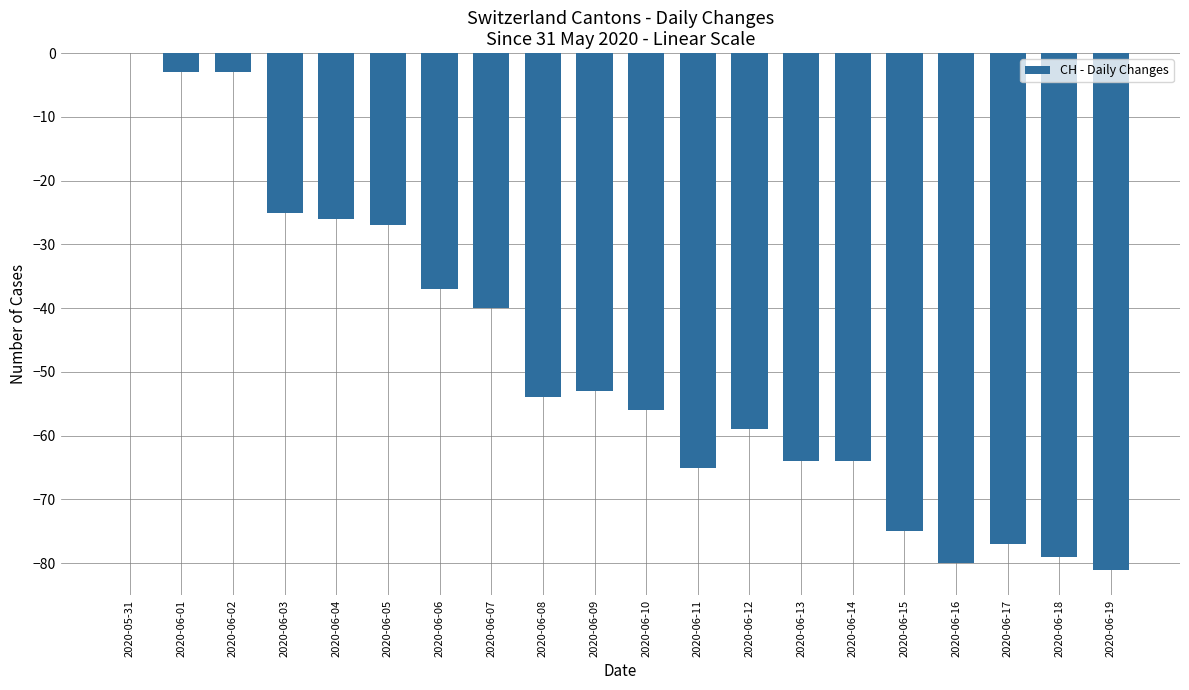

What is the change in value from 2020-06-05 to 2020-06-18?

-52